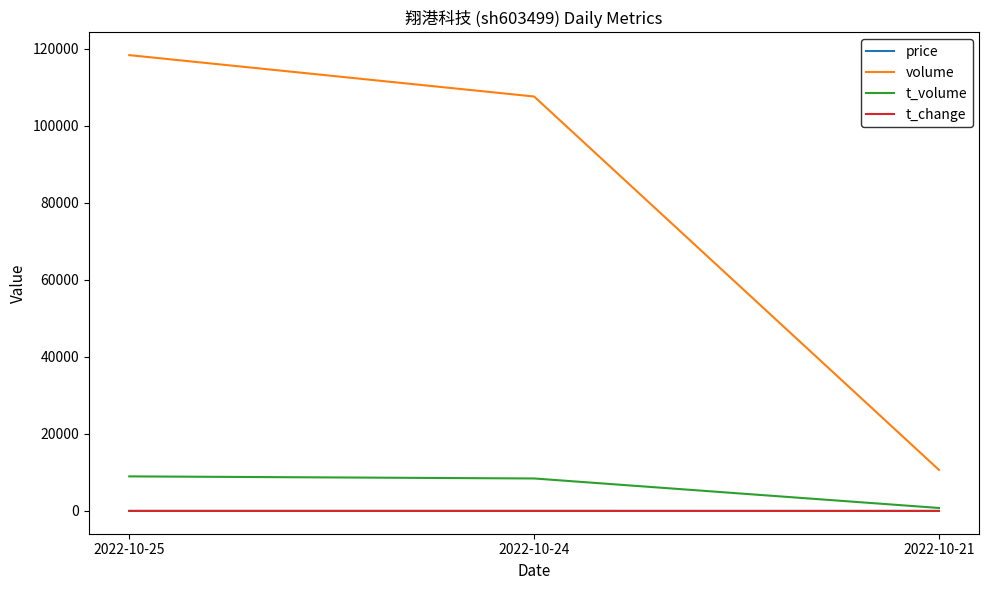

At which label is volume closest to 64519?

2022-10-24